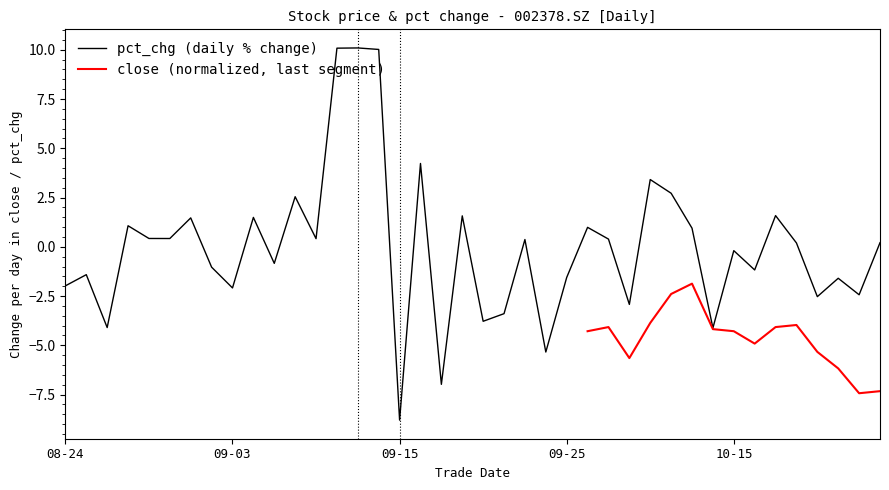

What is the change in value from 20200908 to 20201020?

-2.3